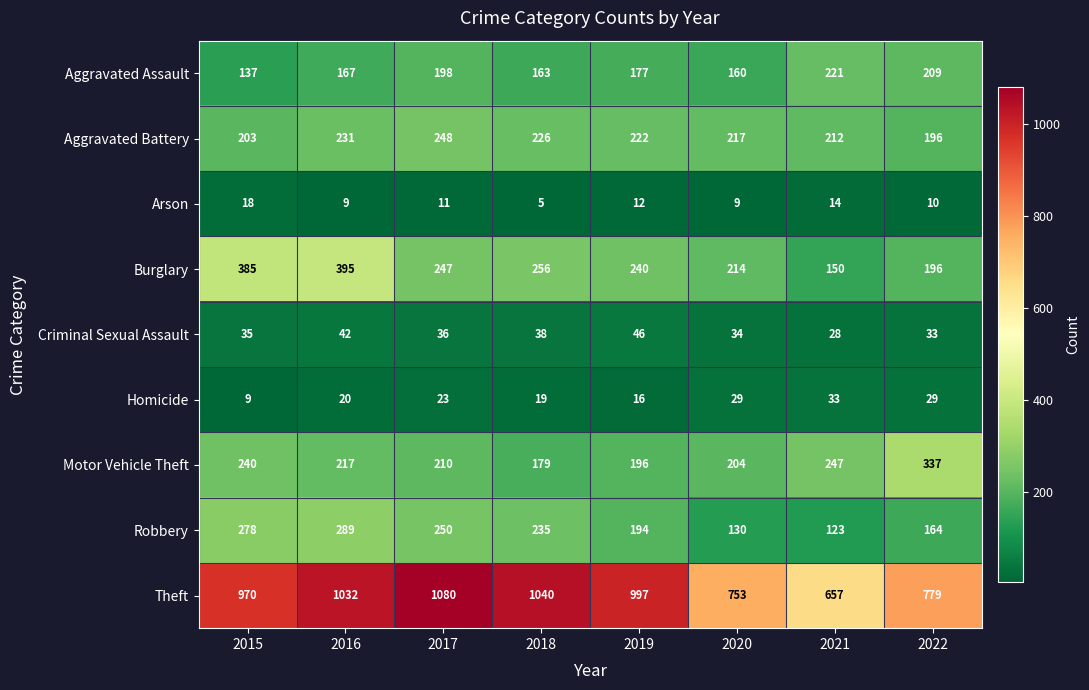

Which series has the largest total across all categories?

Theft